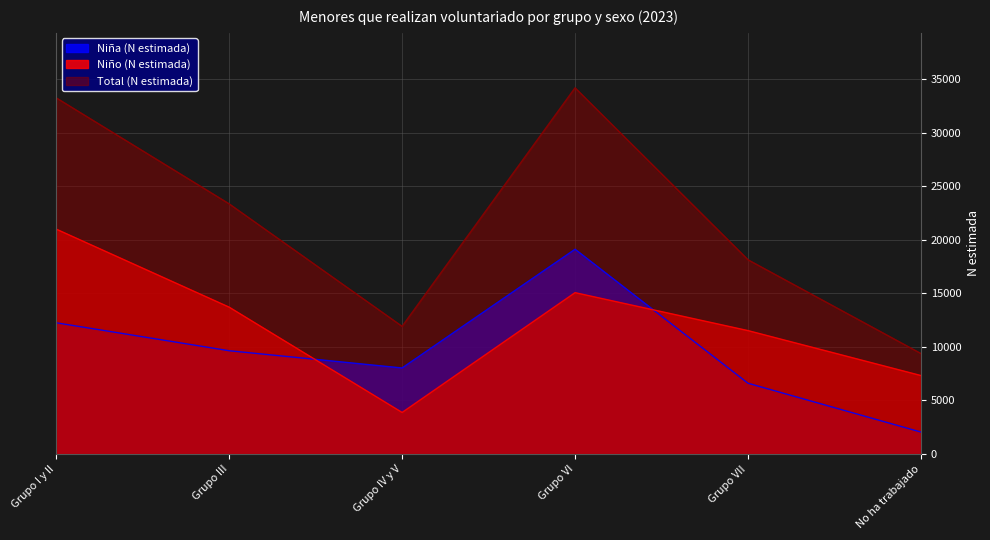

What is the label of the 1st point from the right?

No ha trabajado